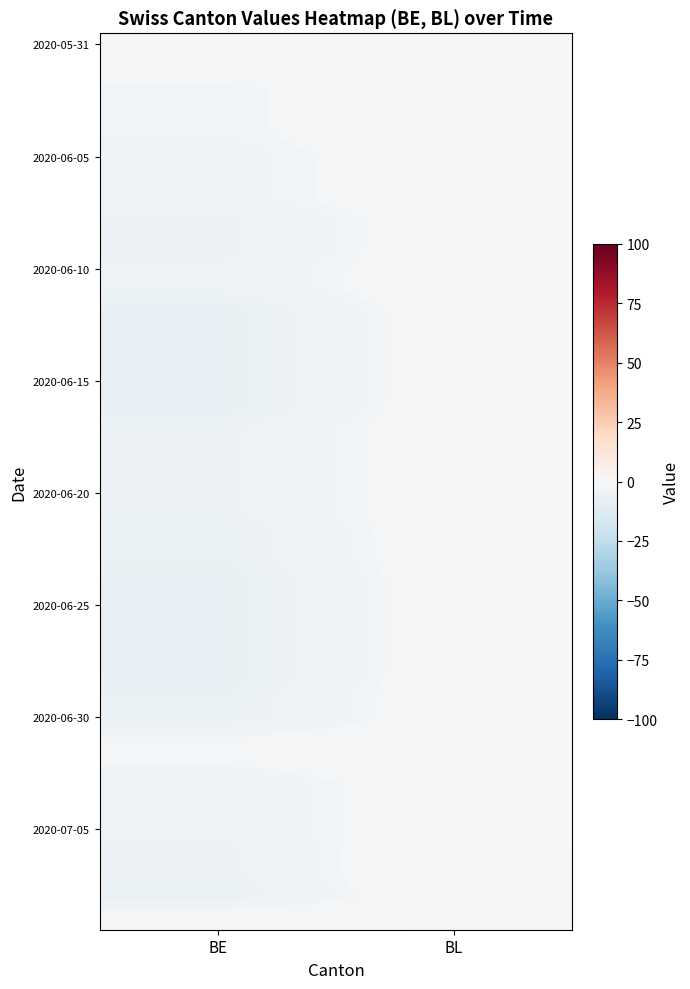

What is the spread (max minus min) of values at BE?

8